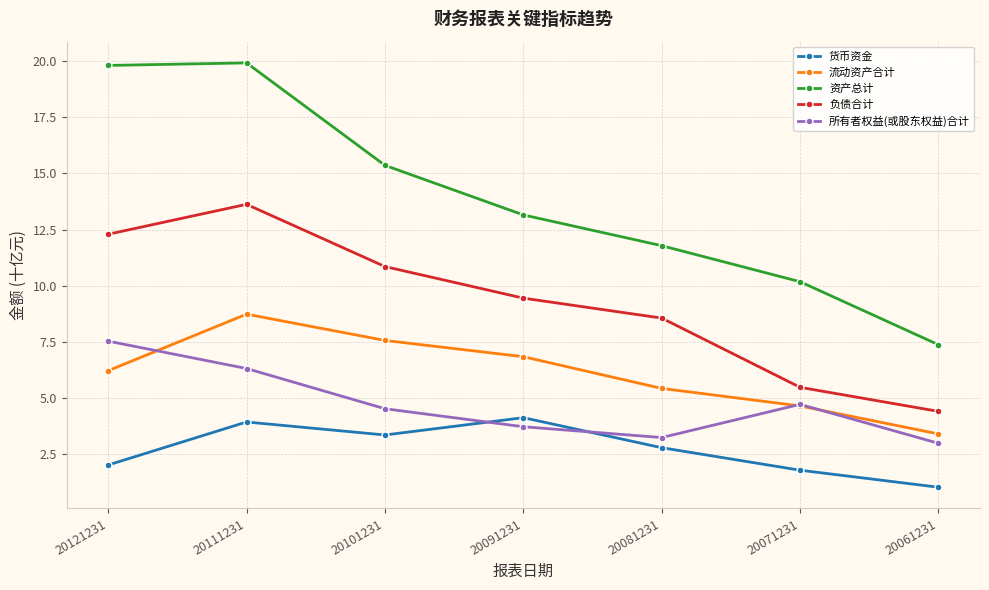

The 负债合计 series shows 3.1 at 20081231. True or false?

False